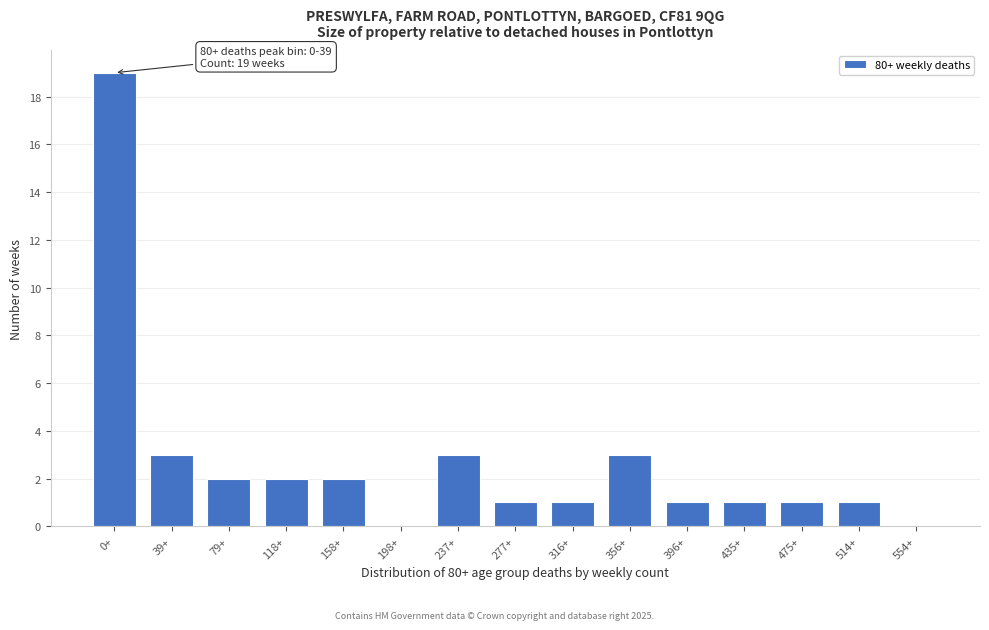

Reading left to right, list all the values displayed in this chart.

0+=19	39+=3	79+=2	118+=2	158+=2	198+=0	237+=3	277+=1	316+=1	356+=3	396+=1	435+=1	475+=1	514+=1	554+=0